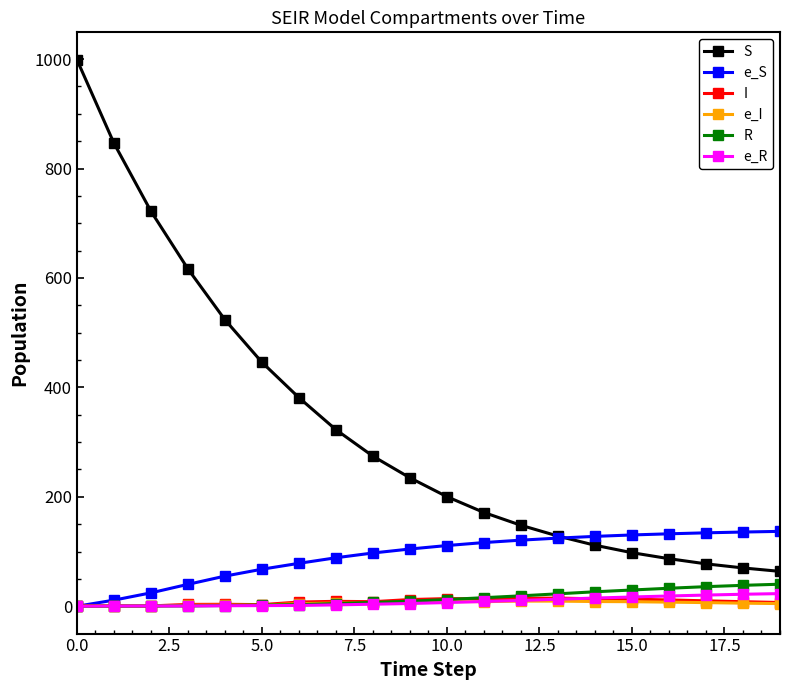

What is the value of the S point at the 17th from the left?

87.0